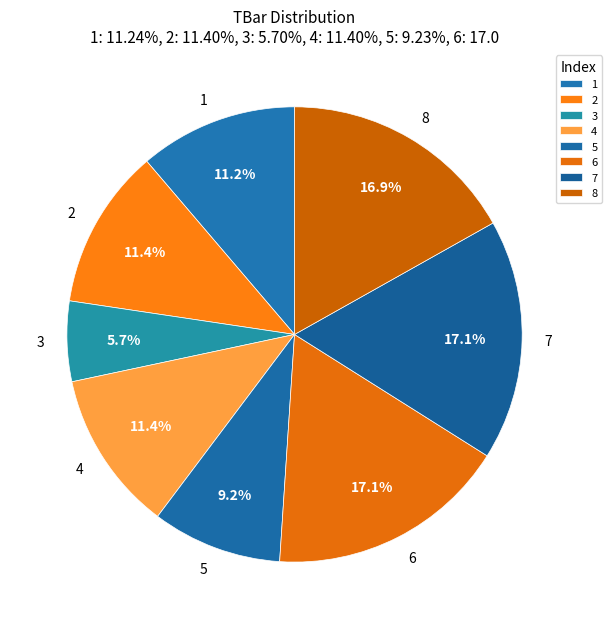

What is the ratio of the value at 5 to the value at 6?

0.5